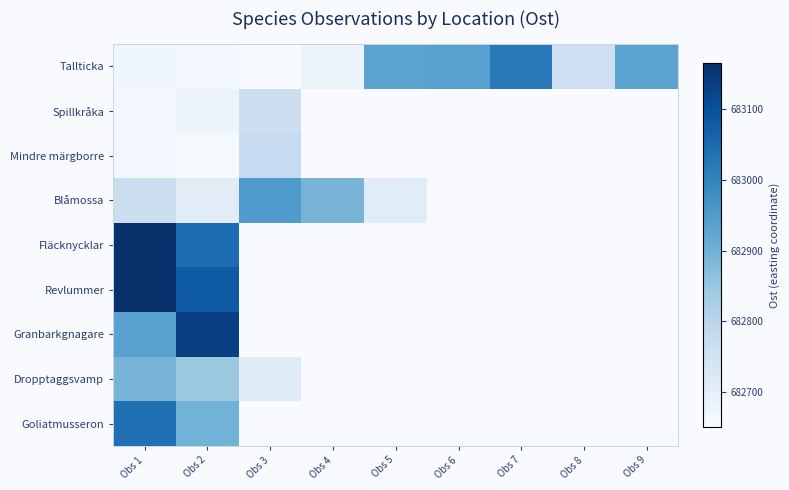

At which category is the sum across all series the highest?

Obs 1